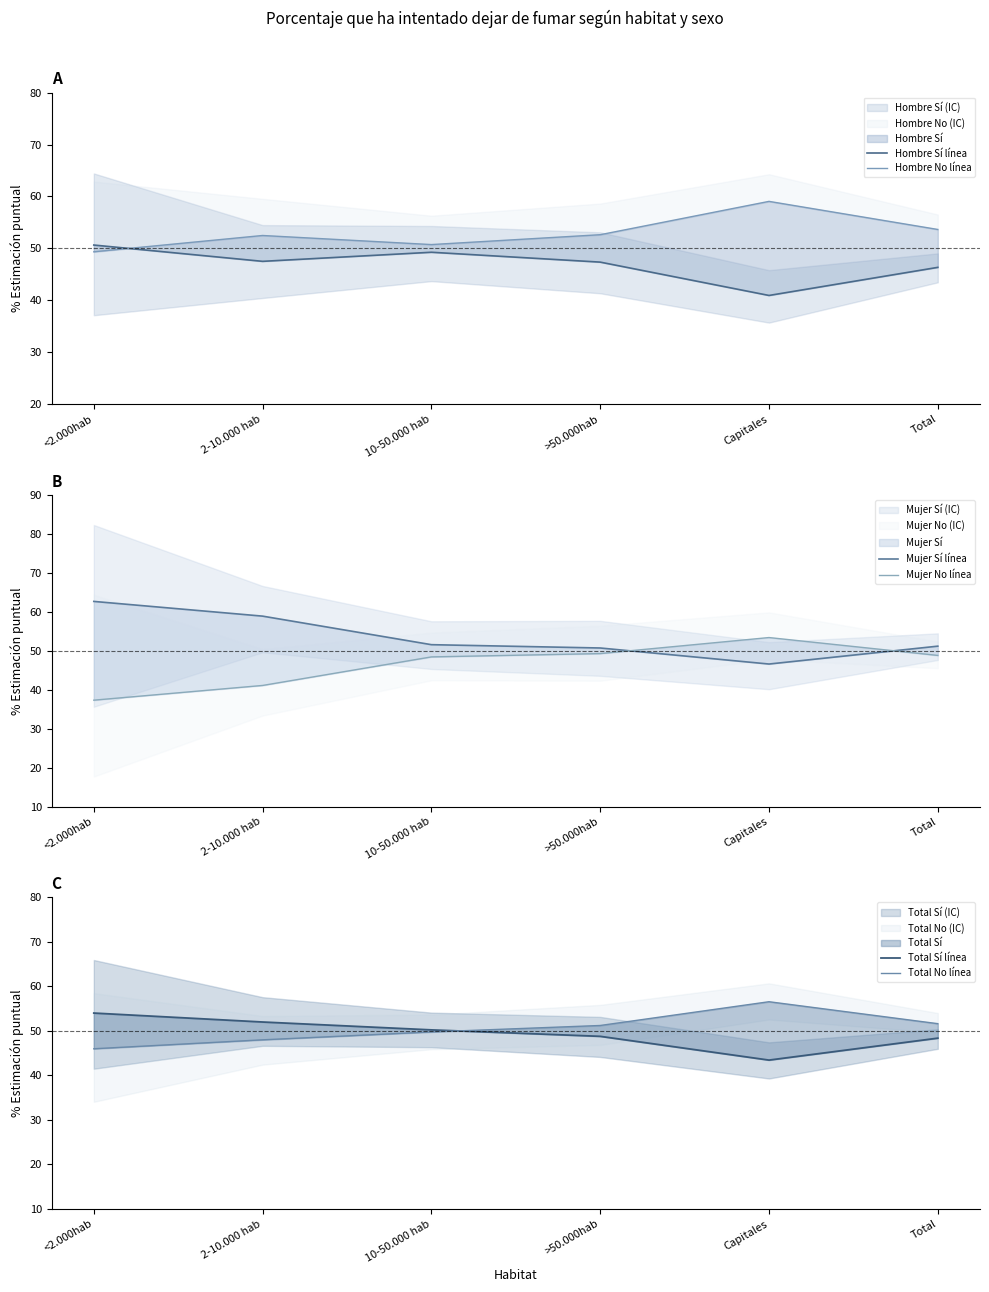

What is the average value of the Hombre No línea series?

53.0